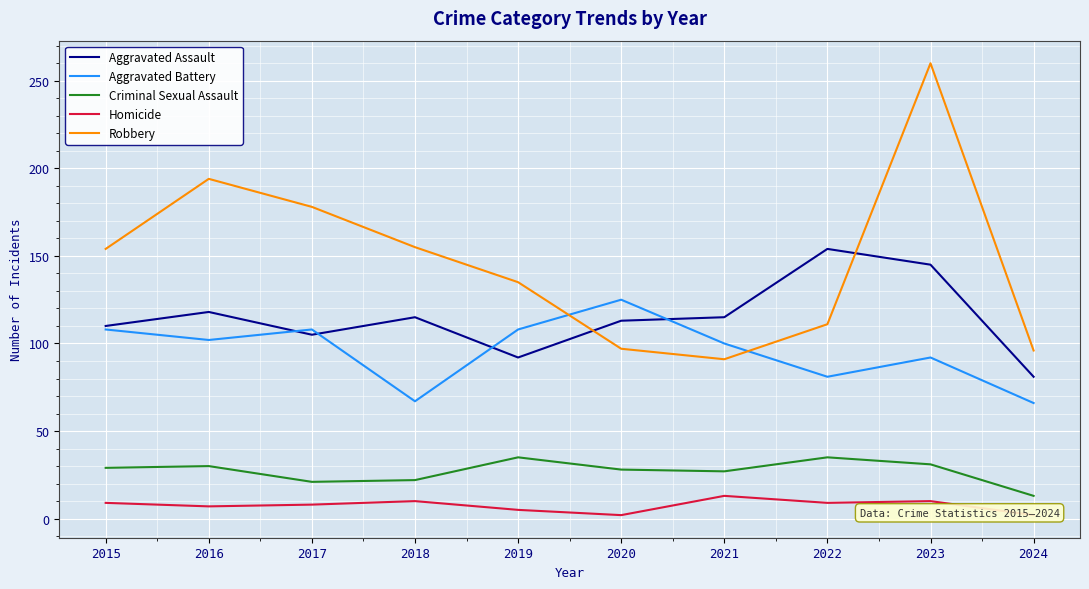

At which category is the sum across all series the highest?

2023